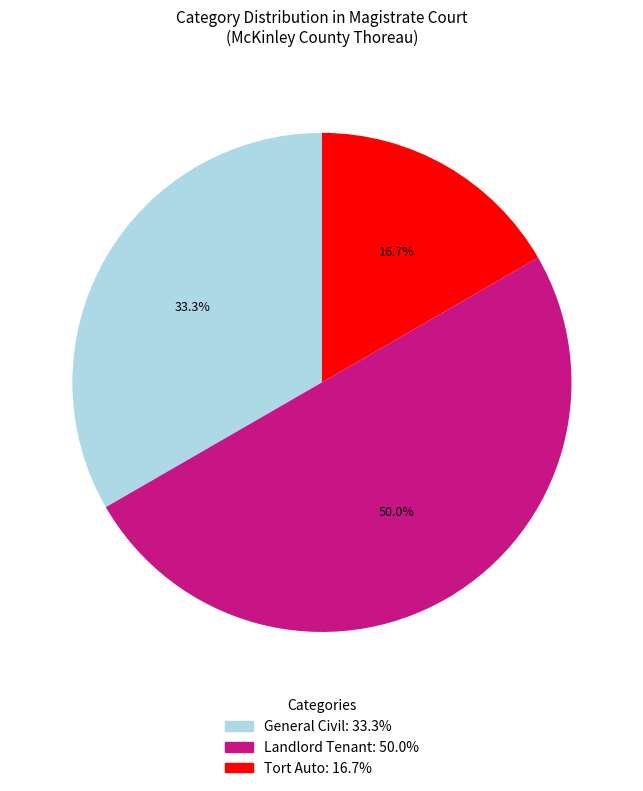

Between General Civil and Landlord Tenant, which is larger?

Landlord Tenant